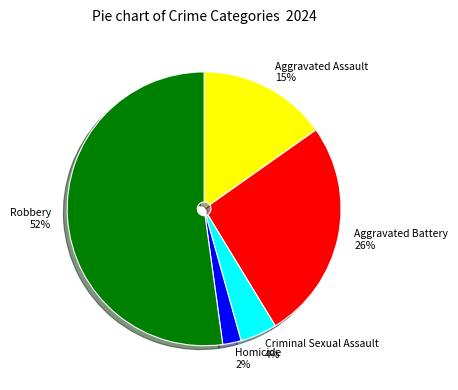

Is there a majority slice in this chart?

Yes